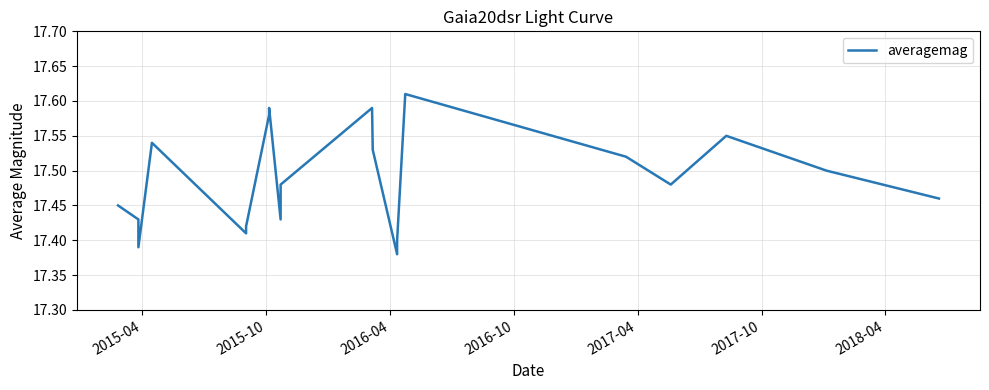

What is the minimum value shown in the chart?

17.4